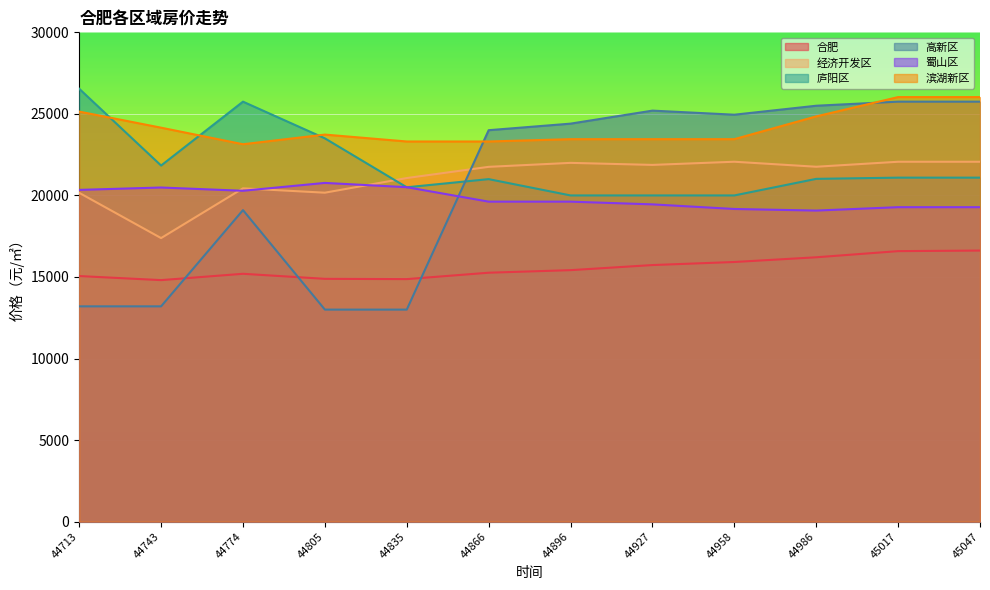

Which category has the lowest value in the 高新区 series?

44805